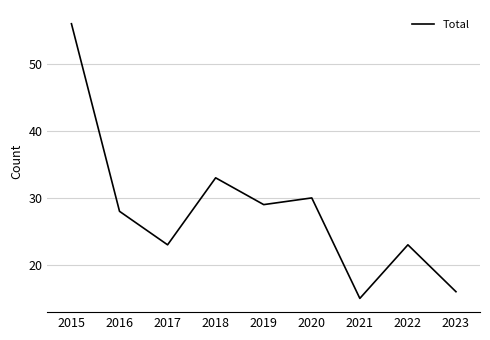

Which category has the highest value across all series?

2015